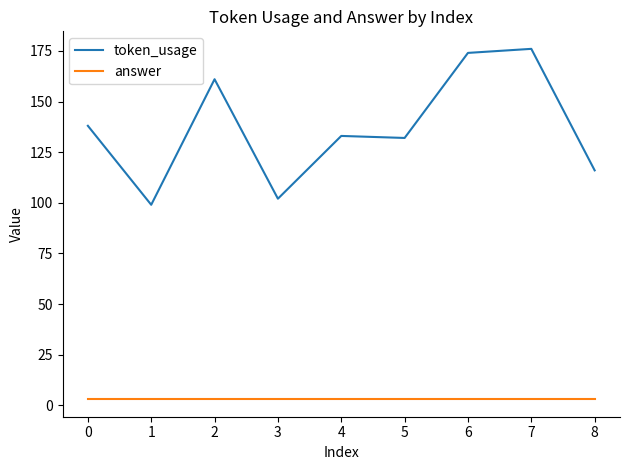

The value of answer at 0 is 3. True or false?

True